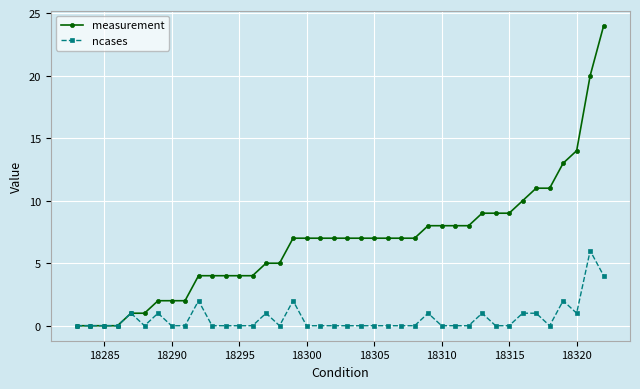

What is the value of the measurement point at the 18th from the left?

7